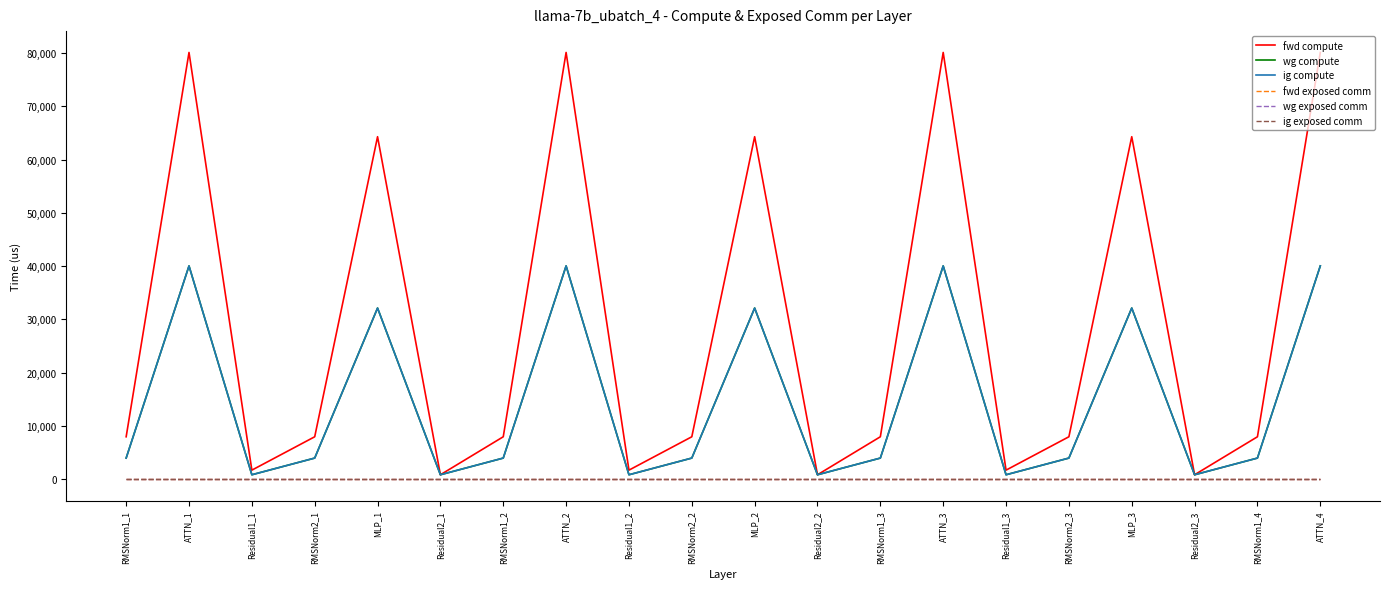

At which category is the sum across all series the highest?

ATTN_1